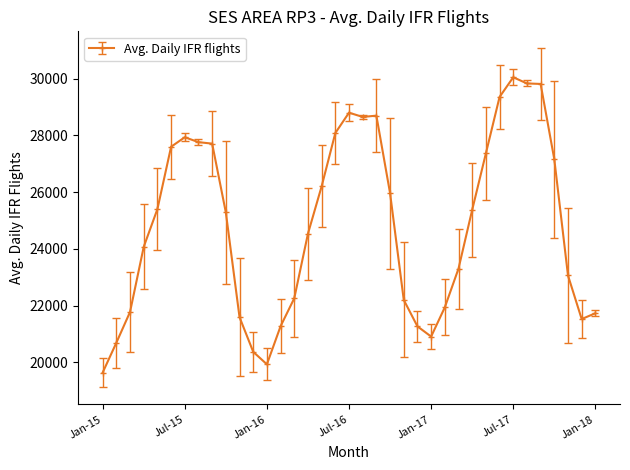

True or false: the data has more than 2 interior local peaks.

True